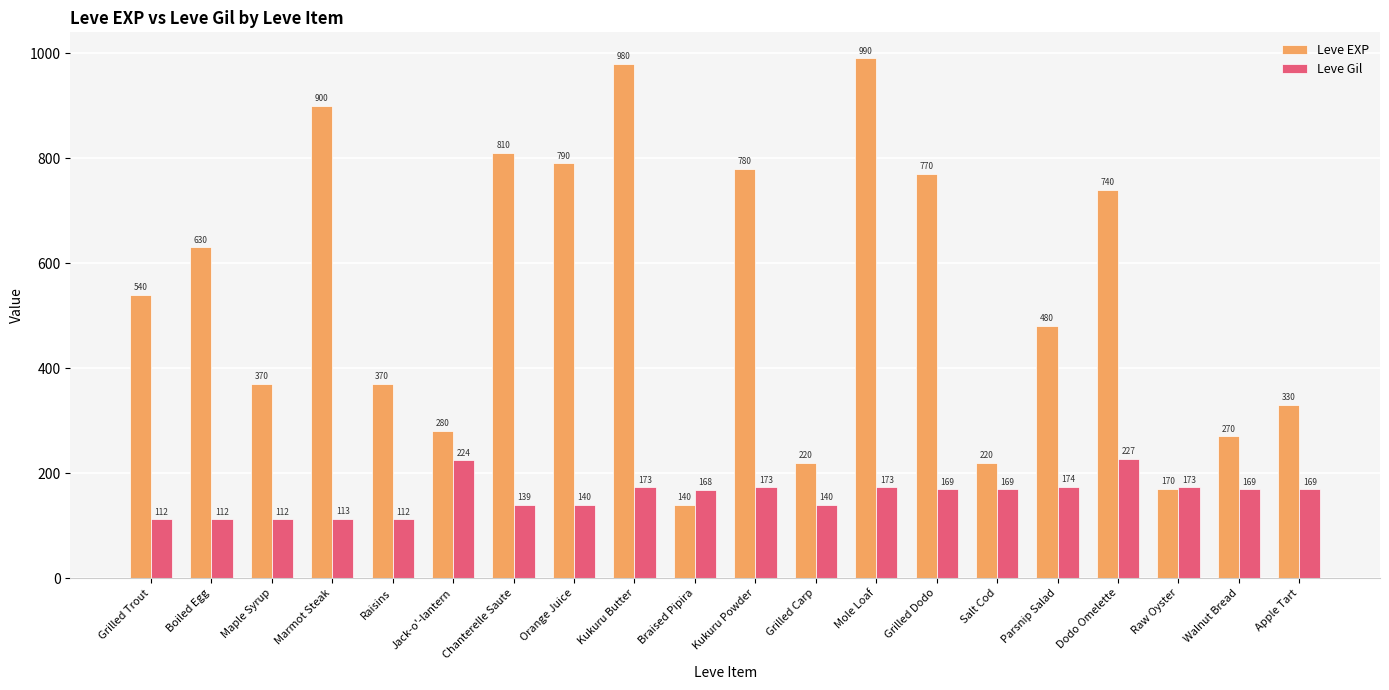

Reading left to right, what are all the values shown in this chart?

Leve EXP: 540	630	370	900	370	280	810	790	980	140	780	220	990	770	220	480	740	170	270	330
Leve Gil: 112	112	112	113	112	224	139	140	173	168	173	140	173	169	169	174	227	173	169	169